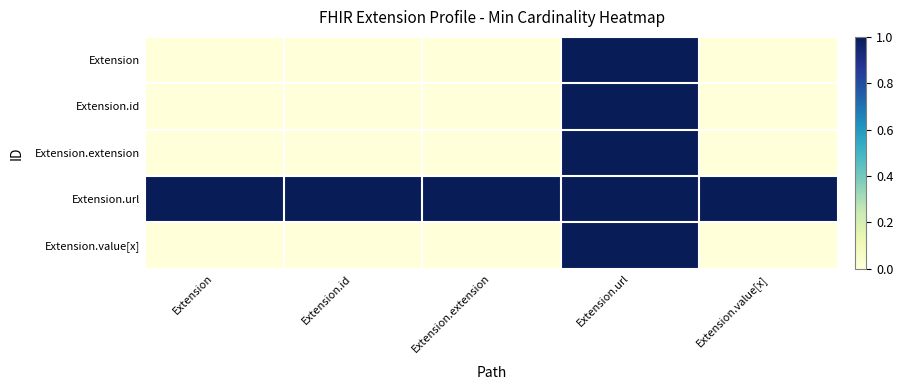

What is the spread (max minus min) of values at Extension?

1